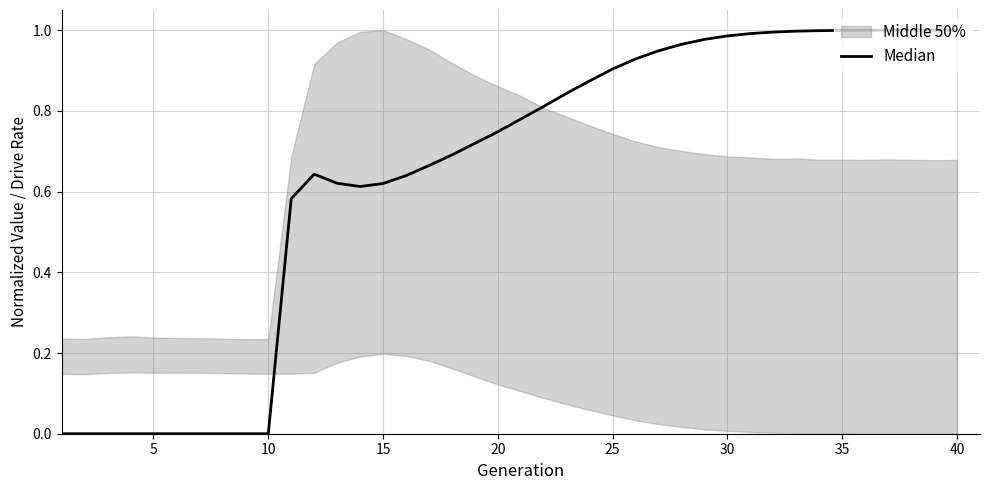

What is the difference between the maximum and minimum values?

1.0